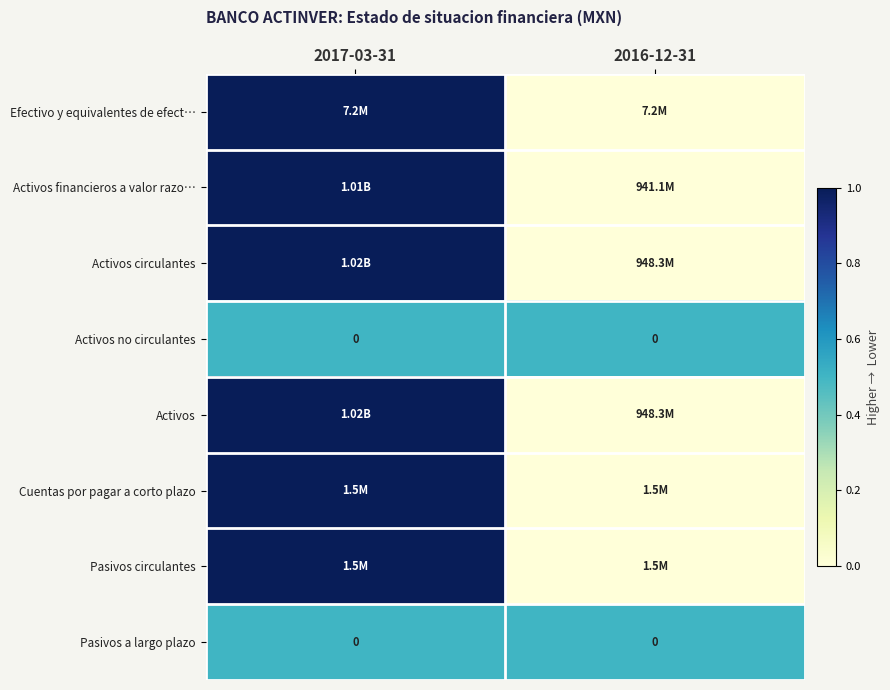

Which label corresponds to the smallest value in the chart?

2016-12-31